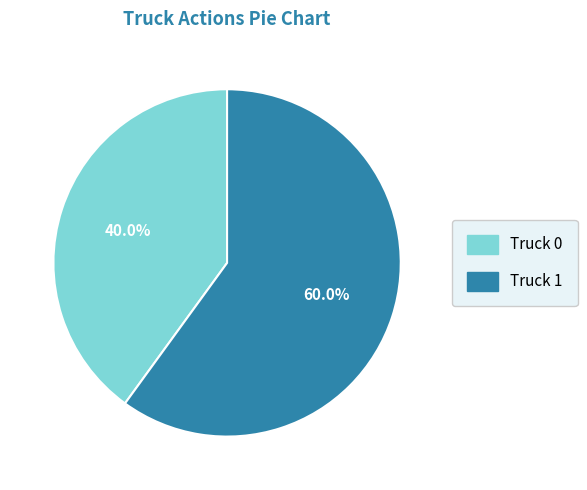

What is the majority slice?

Truck 1